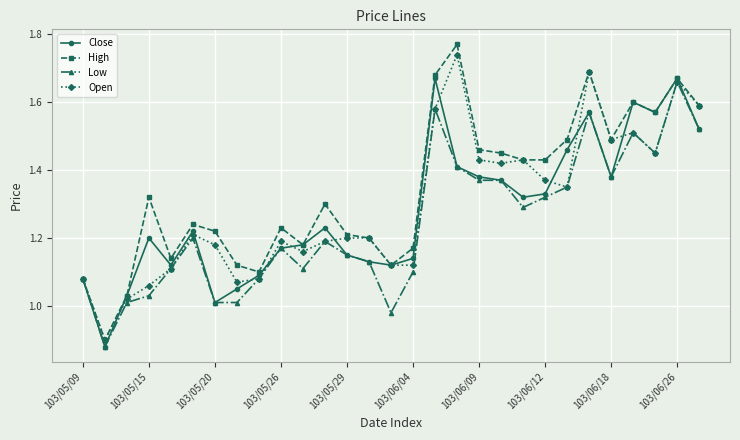

Which series has the widest spread of values?

High